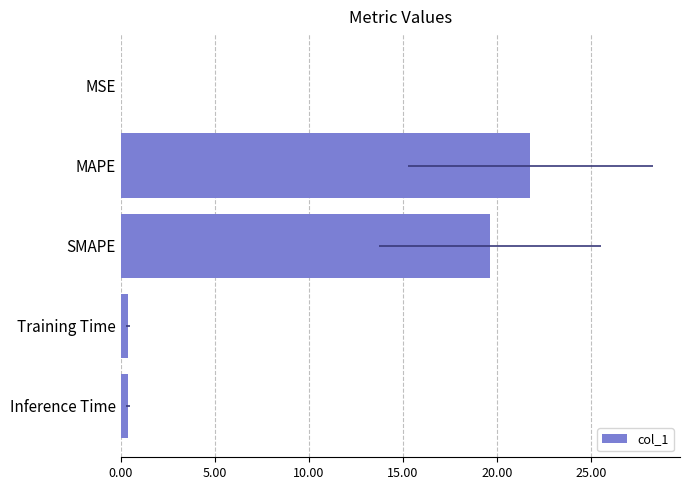

Reading right to left, transcribe all the data shown in this chart.

0.4	0.4	19.6	21.8	0.0